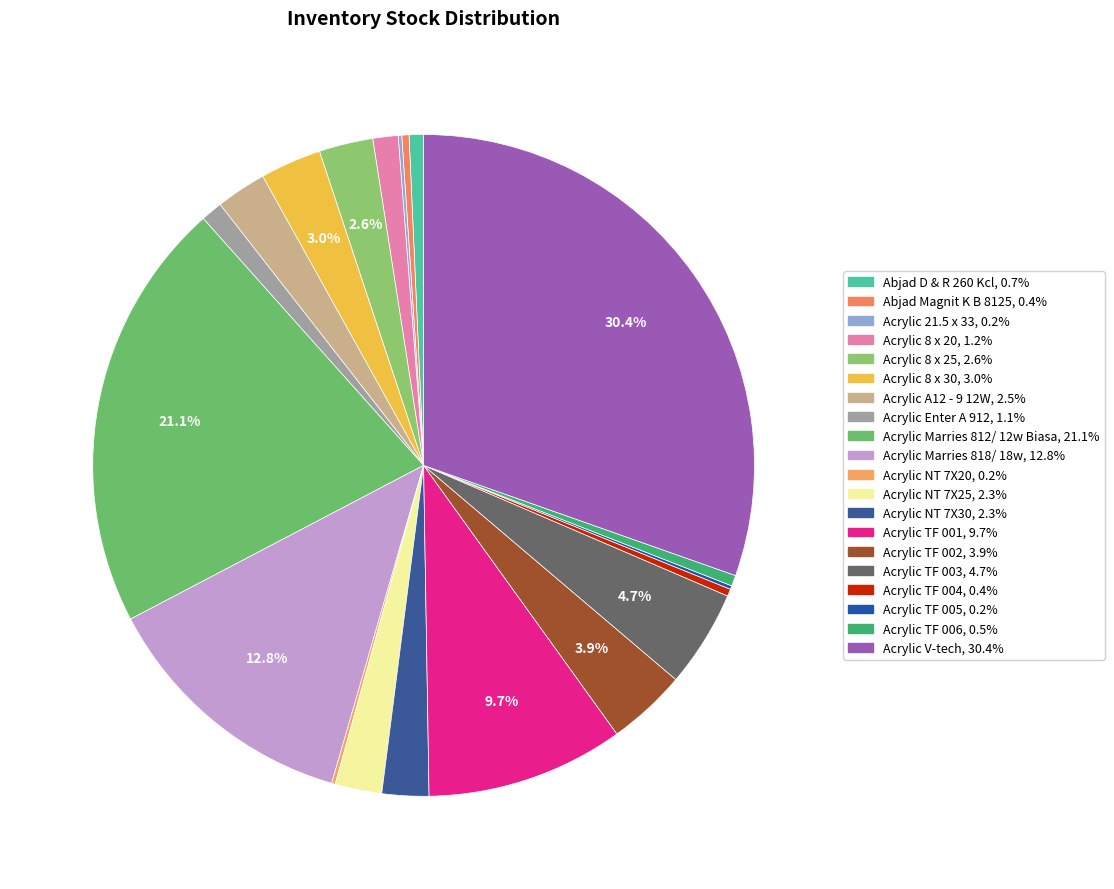

Approximately how many times larger is the value at Acrylic NT 7X25 compared to Acrylic TF 005?

13.0